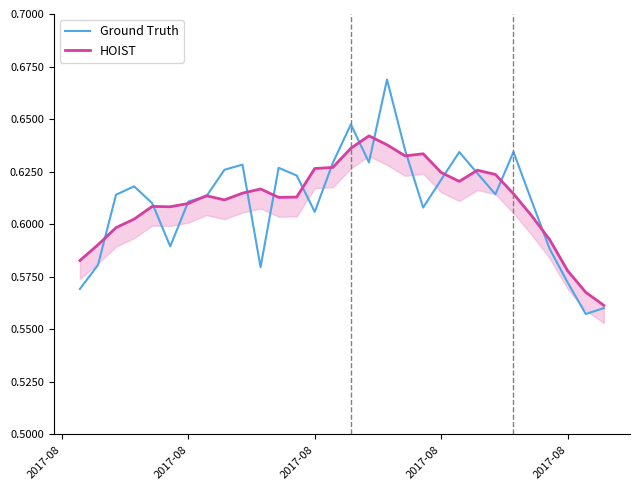

How many values in the Ground Truth series exceed 61423?

15